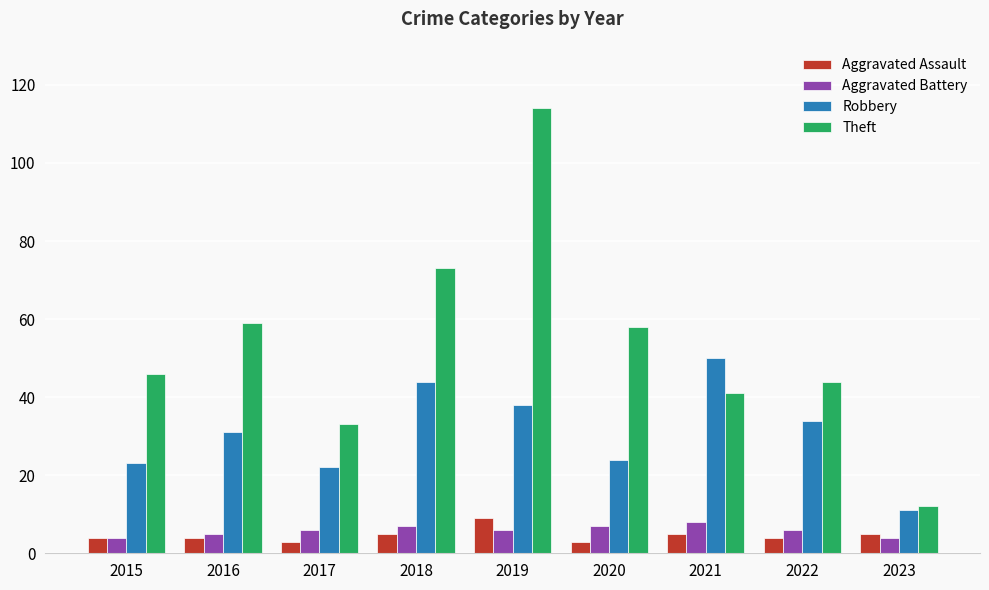

What is the highest value of the Aggravated Assault series?

9